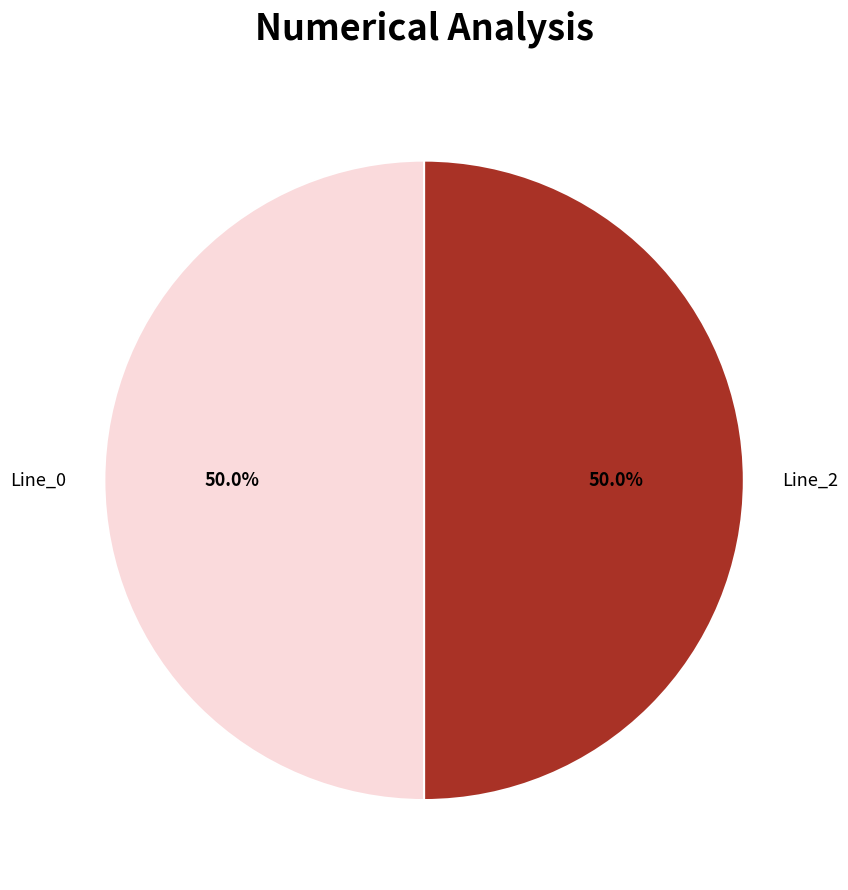

Approximately how many times larger is the value at Line_0 compared to Line_2?

1.0